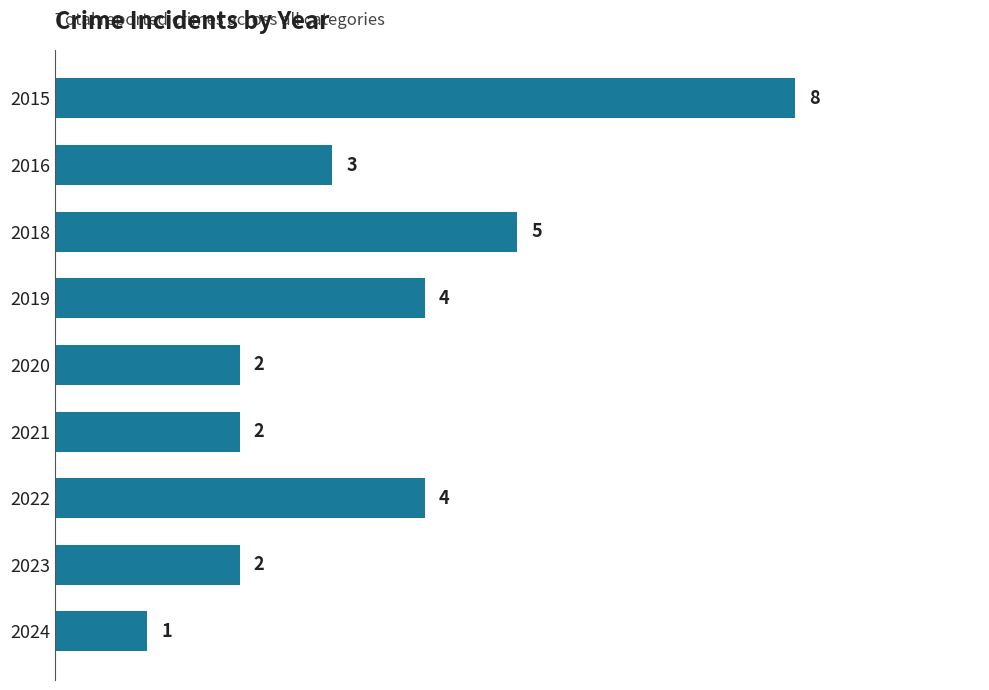

How many values are between 2 and 4?

6